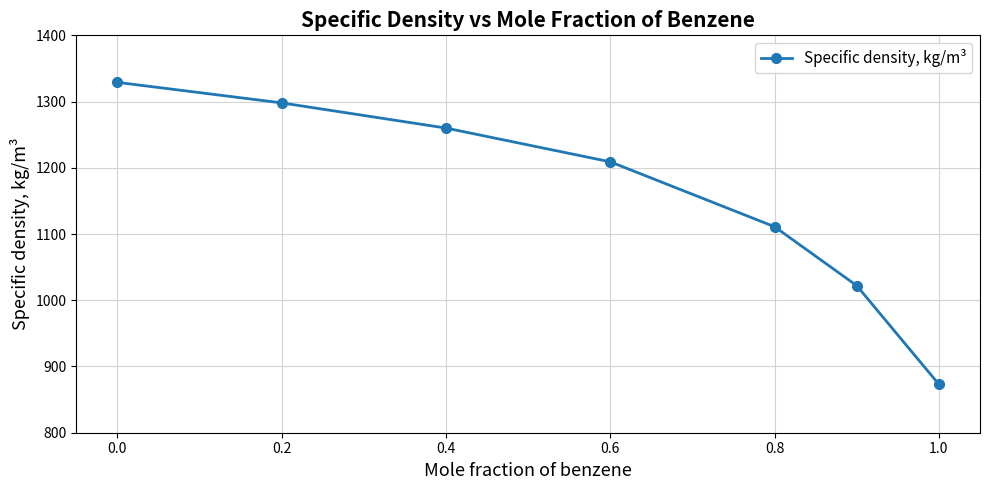

Reading left to right, transcribe all the data shown in this chart.

1329	1298	1260	1209	1111	1022	873